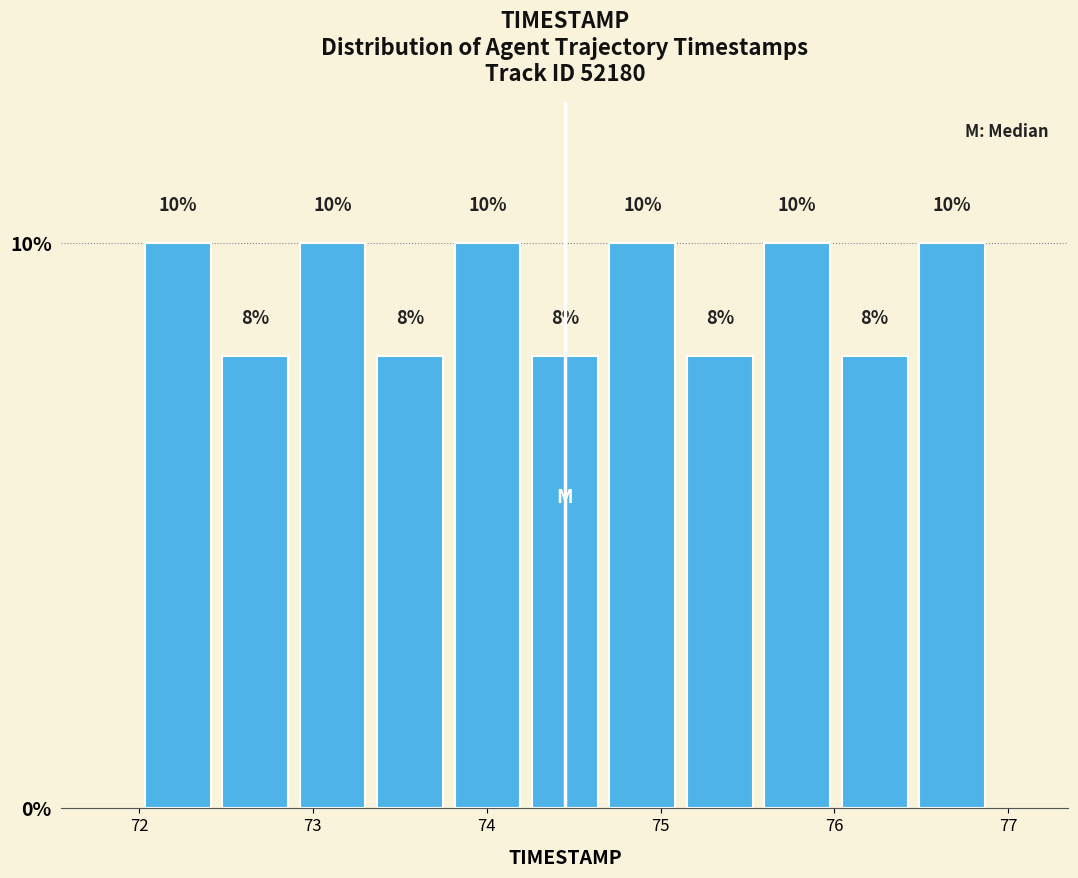

Reading left to right, transcribe this chart: for each bar, give the range it covers on the x-axis and its height. The bar edges are not printed on the chart, so give them approximately, as read against the axis.

72.0 to 72.4: 10
72.4 to 72.9: 8
72.9 to 73.3: 10
73.3 to 73.8: 8
73.8 to 74.2: 10
74.2 to 74.7: 8
74.7 to 75.1: 10
75.1 to 75.6: 8
75.6 to 76.0: 10
76.0 to 76.5: 8
76.5 to 76.9: 10